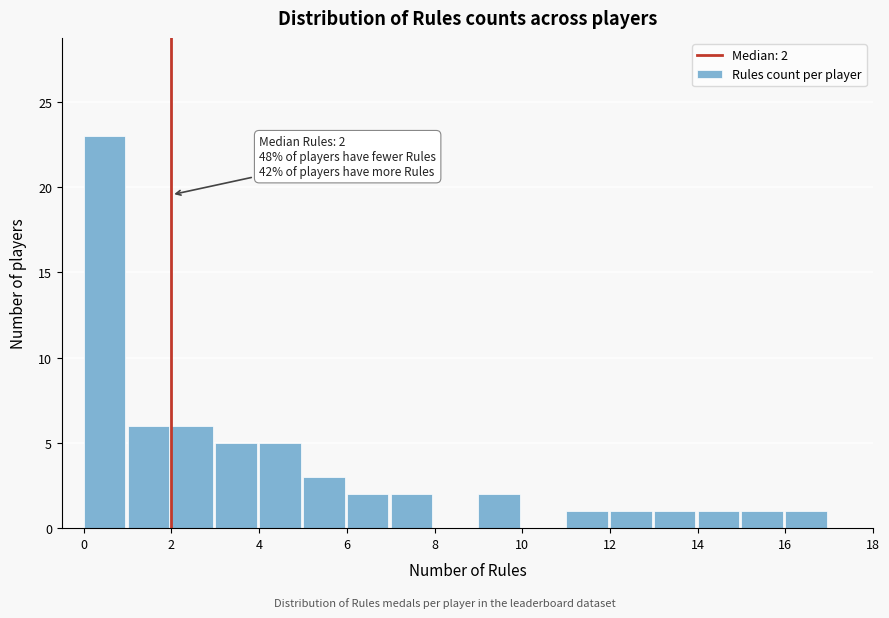

Which range on the x-axis has the tallest bar?

0 to 1